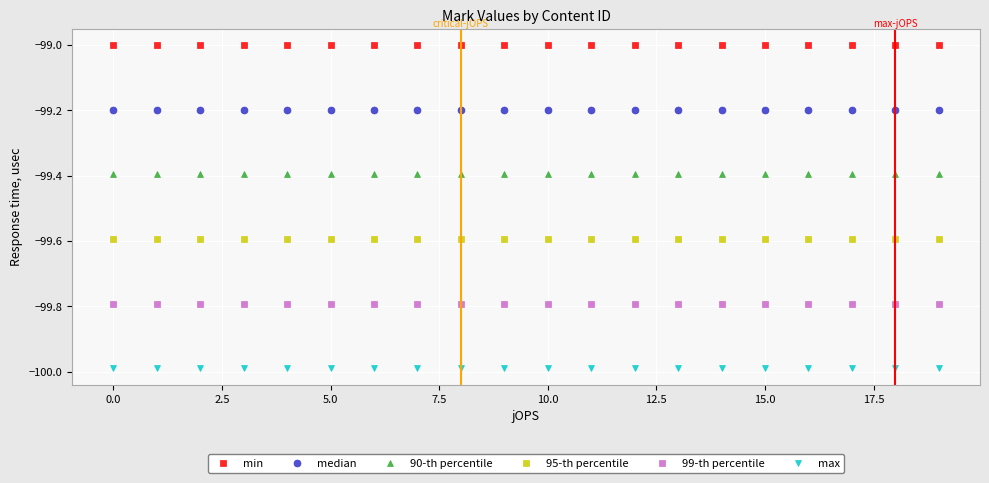

Reading left to right, what are all the values shown in this chart?

min: -99.0	-99.0	-99.0	-99.0	-99.0	-99.0	-99.0	-99.0	-99.0	-99.0	-99.0	-99.0	-99.0	-99.0	-99.0	-99.0	-99.0	-99.0	-99.0	-99.0
median: -99.2	-99.2	-99.2	-99.2	-99.2	-99.2	-99.2	-99.2	-99.2	-99.2	-99.2	-99.2	-99.2	-99.2	-99.2	-99.2	-99.2	-99.2	-99.2	-99.2
90-th percentile: -99.4	-99.4	-99.4	-99.4	-99.4	-99.4	-99.4	-99.4	-99.4	-99.4	-99.4	-99.4	-99.4	-99.4	-99.4	-99.4	-99.4	-99.4	-99.4	-99.4
95-th percentile: -99.6	-99.6	-99.6	-99.6	-99.6	-99.6	-99.6	-99.6	-99.6	-99.6	-99.6	-99.6	-99.6	-99.6	-99.6	-99.6	-99.6	-99.6	-99.6	-99.6
99-th percentile: -99.8	-99.8	-99.8	-99.8	-99.8	-99.8	-99.8	-99.8	-99.8	-99.8	-99.8	-99.8	-99.8	-99.8	-99.8	-99.8	-99.8	-99.8	-99.8	-99.8
max: -100.0	-100.0	-100.0	-100.0	-100.0	-100.0	-100.0	-100.0	-100.0	-100.0	-100.0	-100.0	-100.0	-100.0	-100.0	-100.0	-100.0	-100.0	-100.0	-100.0